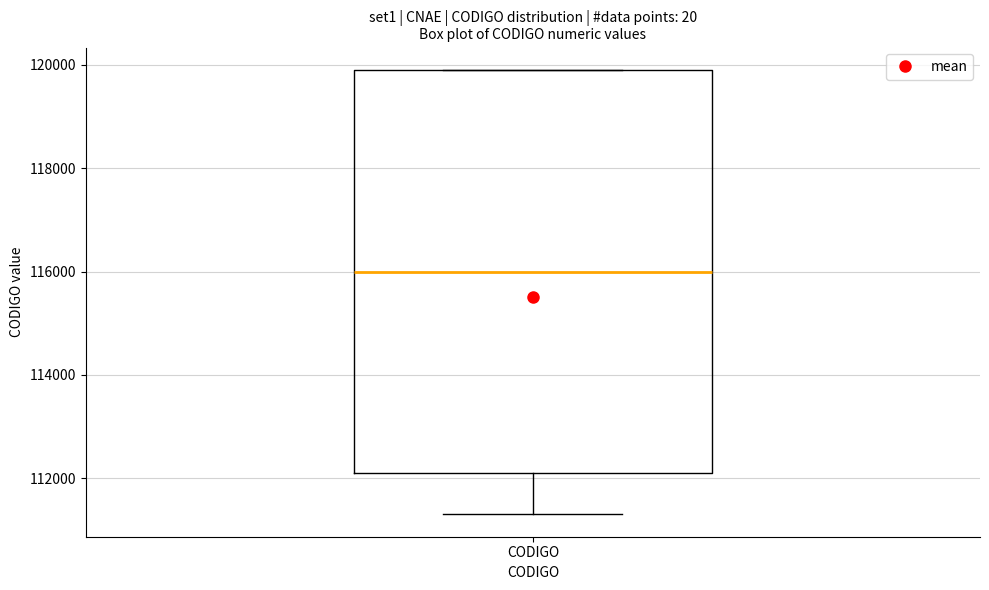

Where does the lower whisker of the box for CODIGO end on the y-axis? The values are not printed on the chart, so give them approximately, as read against the axis.

111400